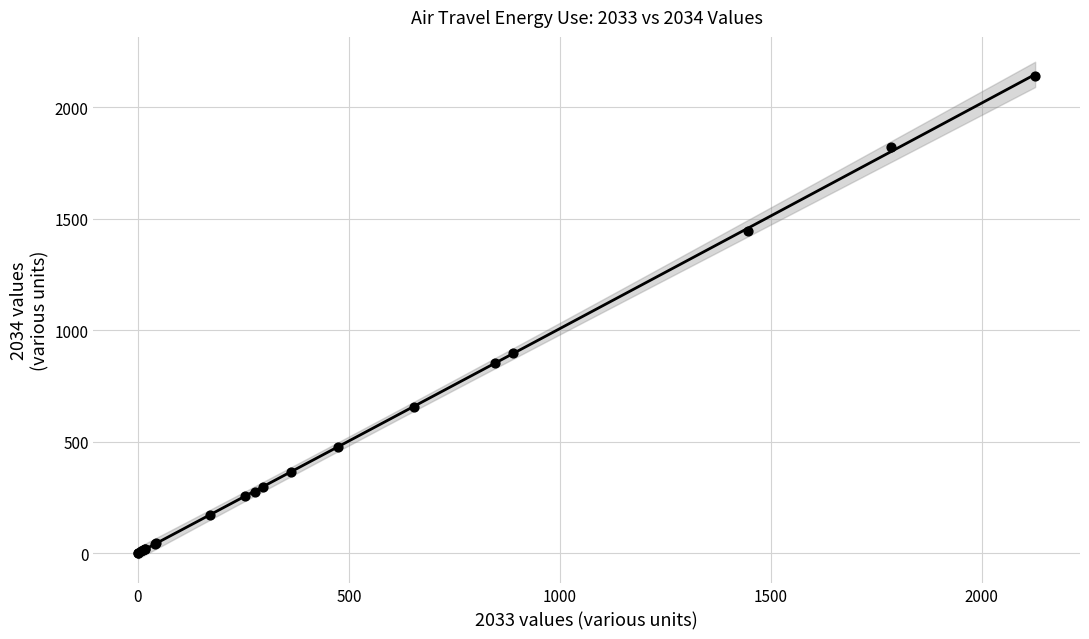

What Y value in the scatter plot is closest to 1070?

898.7